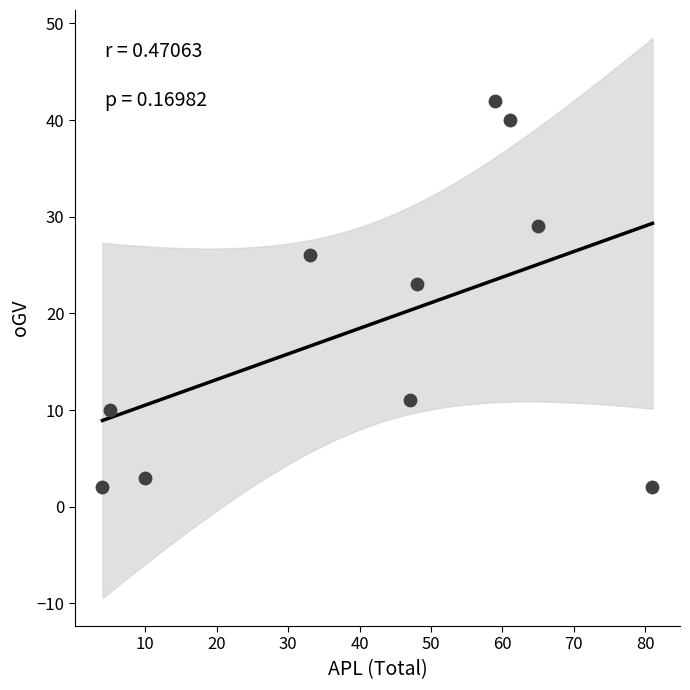

What is the average Y value?

19